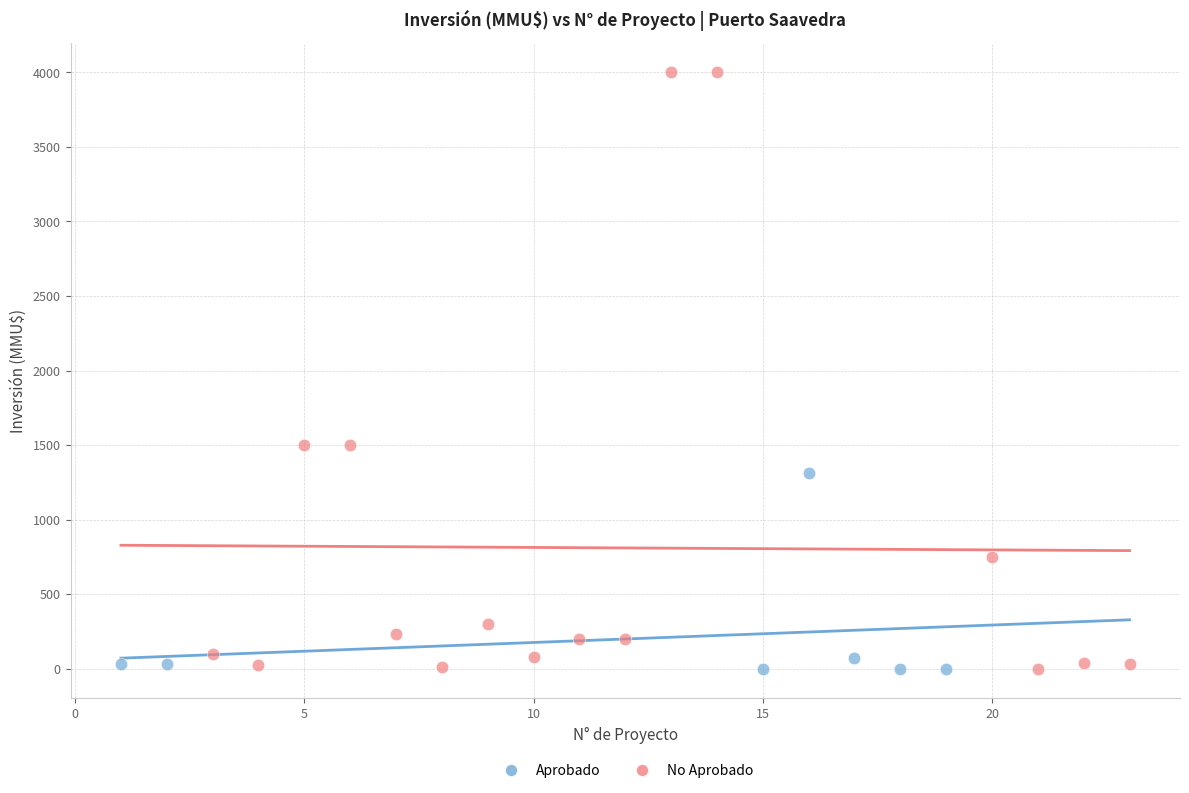

Which series has the widest spread of Y values?

No Aprobado